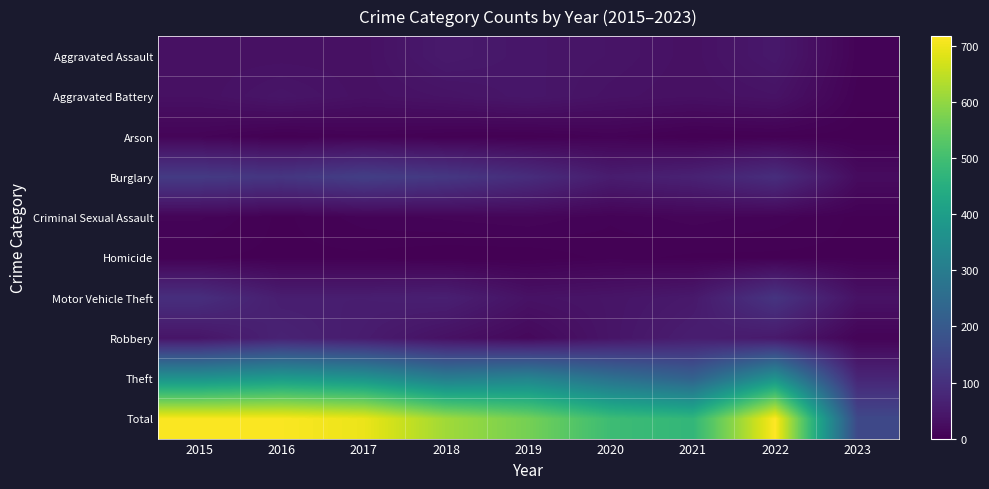

What is the total value across all series at 2018?

1232